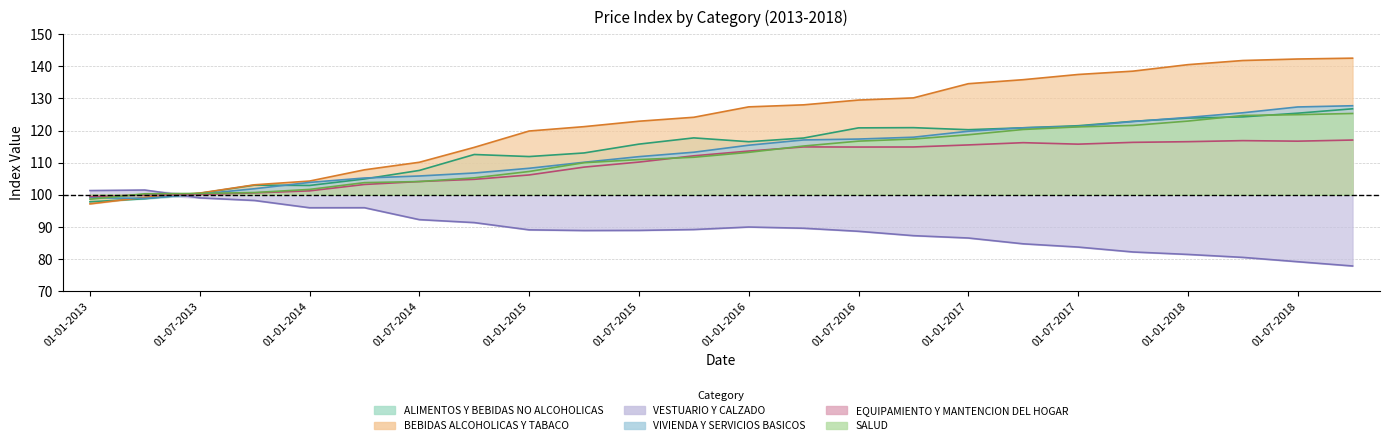

Count the number of data series in this chart.

6